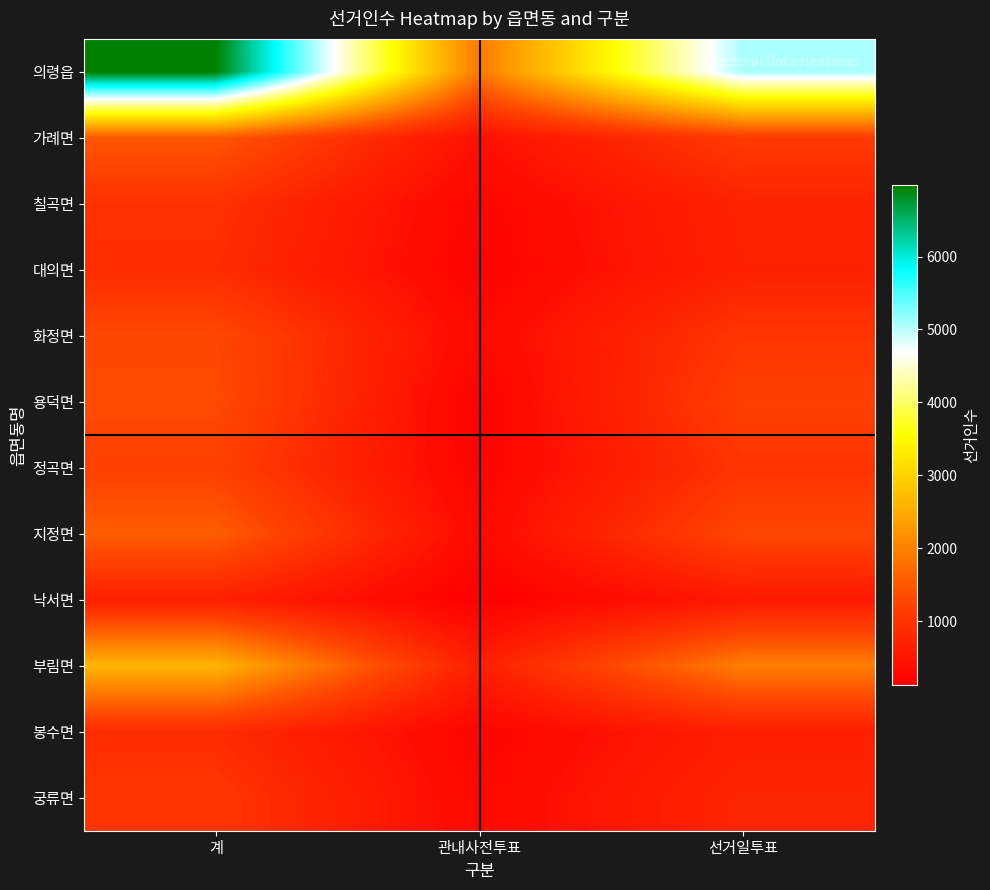

Which series has the largest range (max minus min)?

의령읍